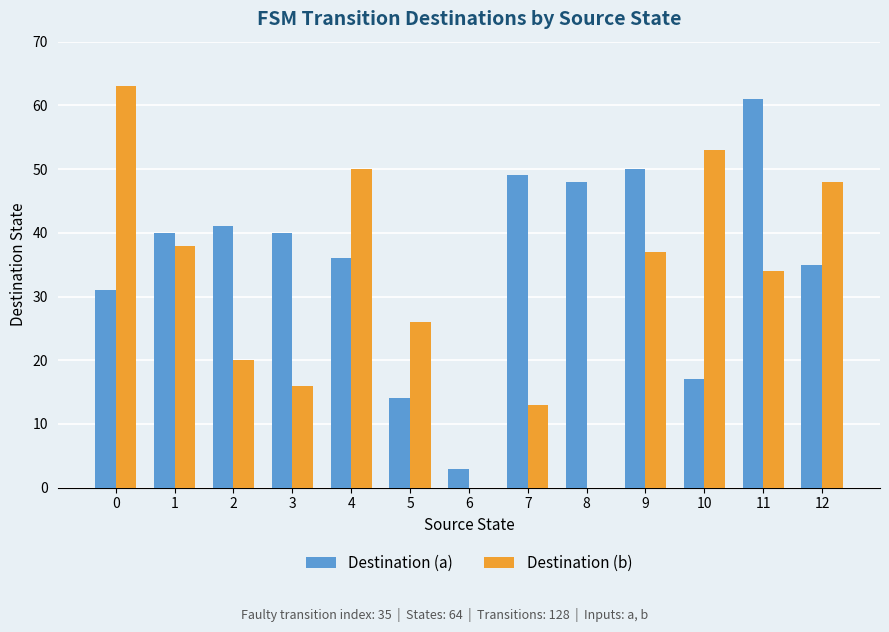

Which series has the widest spread of values?

Destination (b)